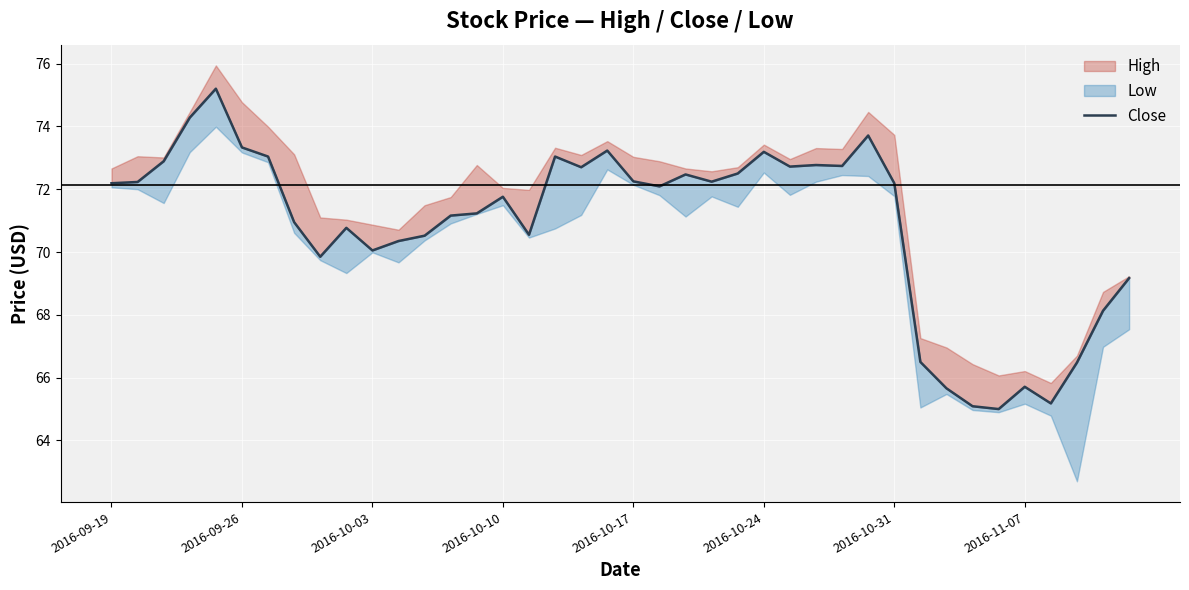

What is the difference between the second highest and minimum values?

9.3